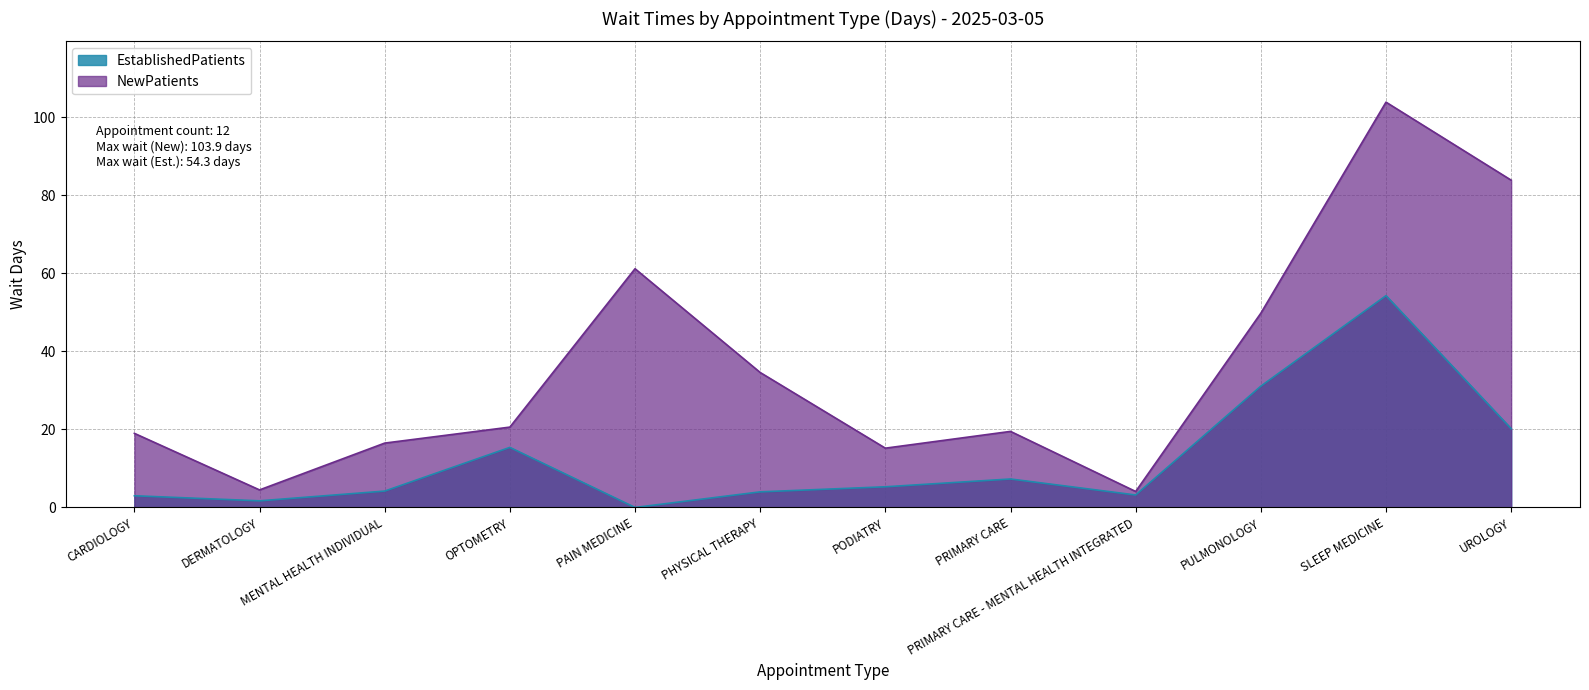

At which category does the chart reach its peak across all series?

SLEEP MEDICINE